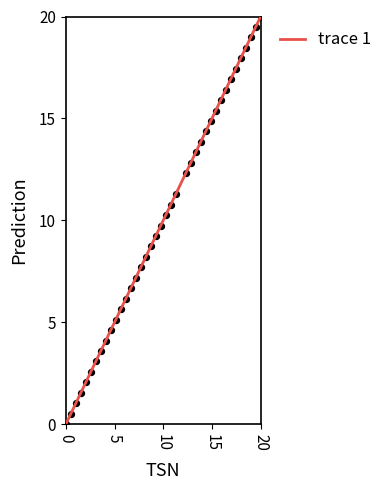

What is the range of Y values (max minus min)?

20.0